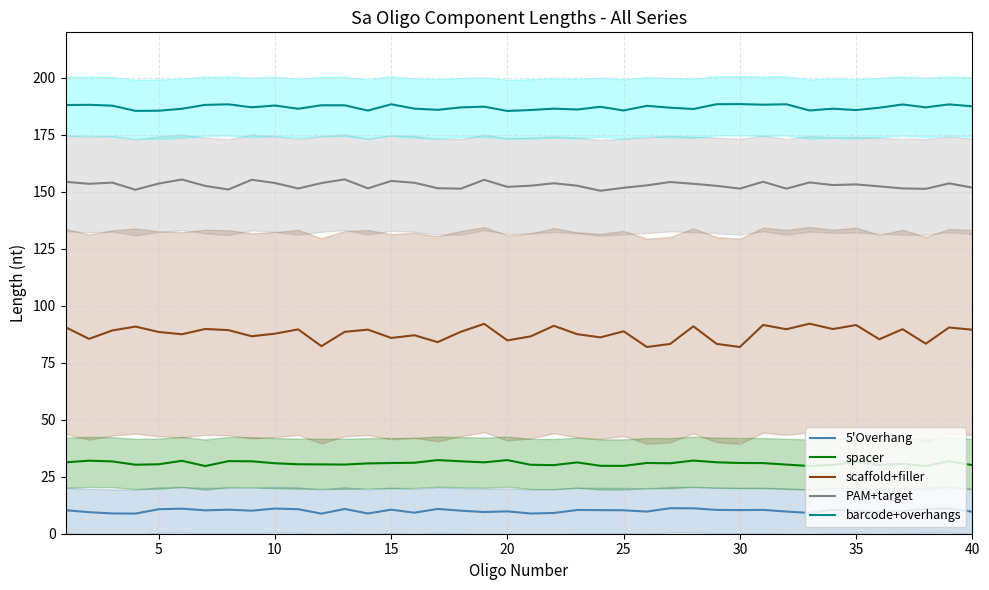

How many interior local peaks does the spacer series have?

11